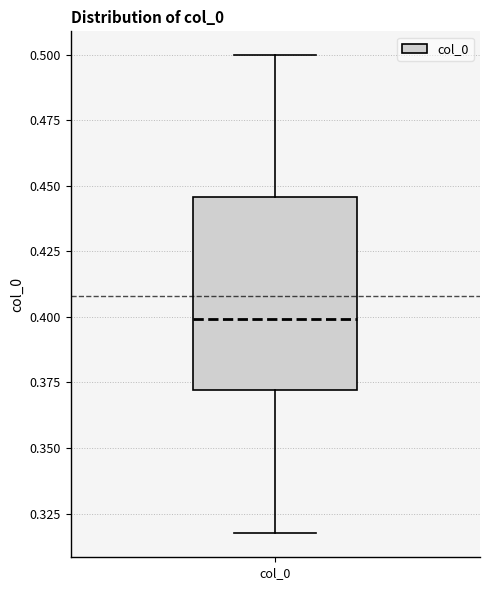

Where does the median line of the box for col_0 sit on the y-axis? The values are not printed on the chart, so give them approximately, as read against the axis.

0.400